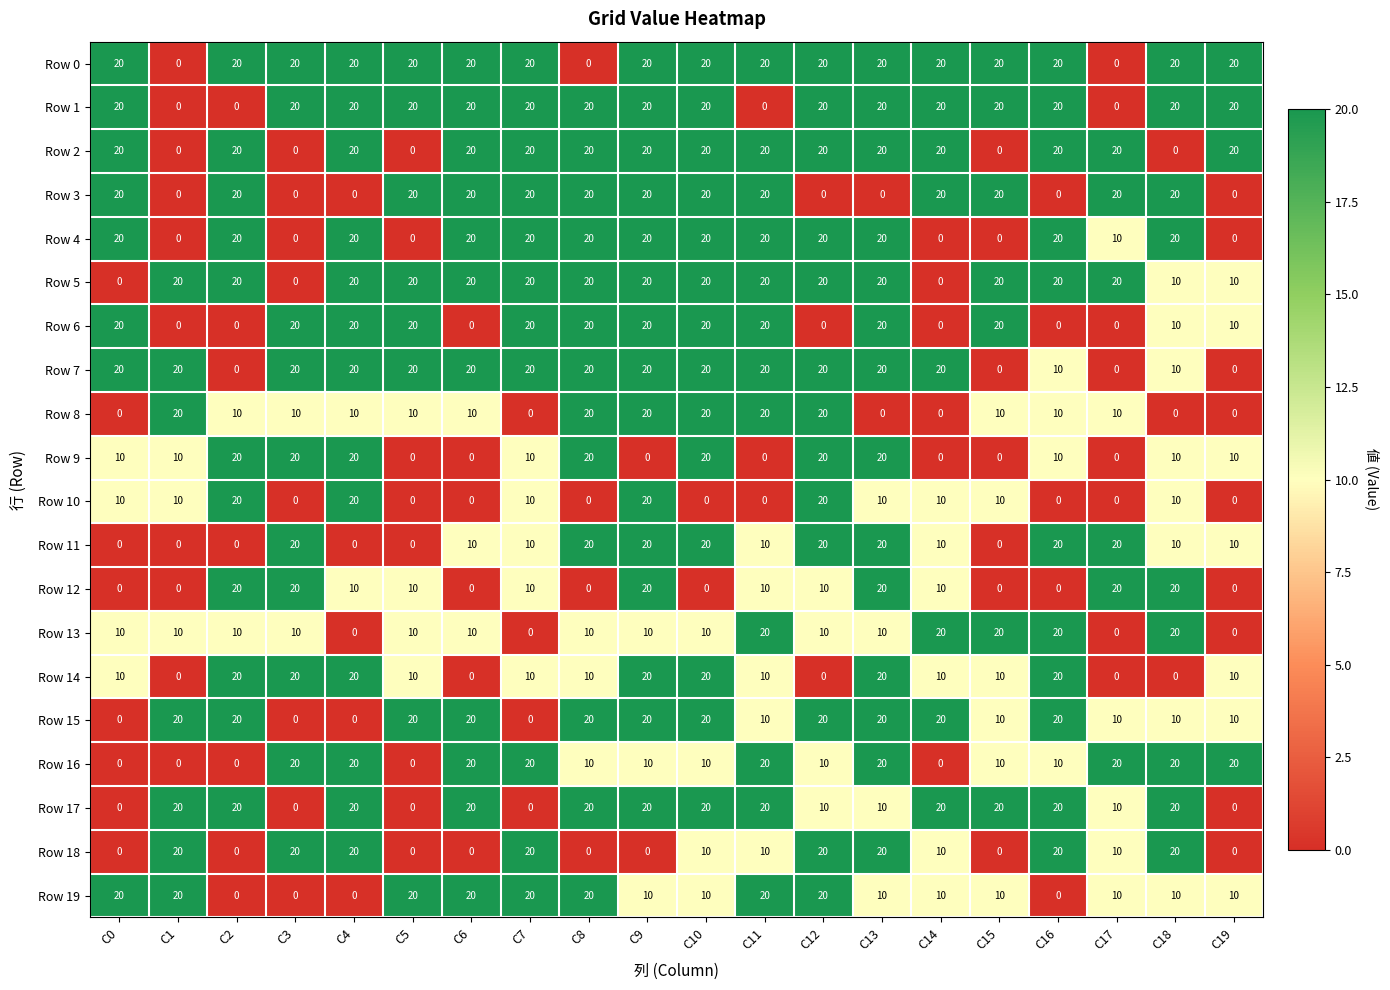

What is the total value across all series at C10?

320